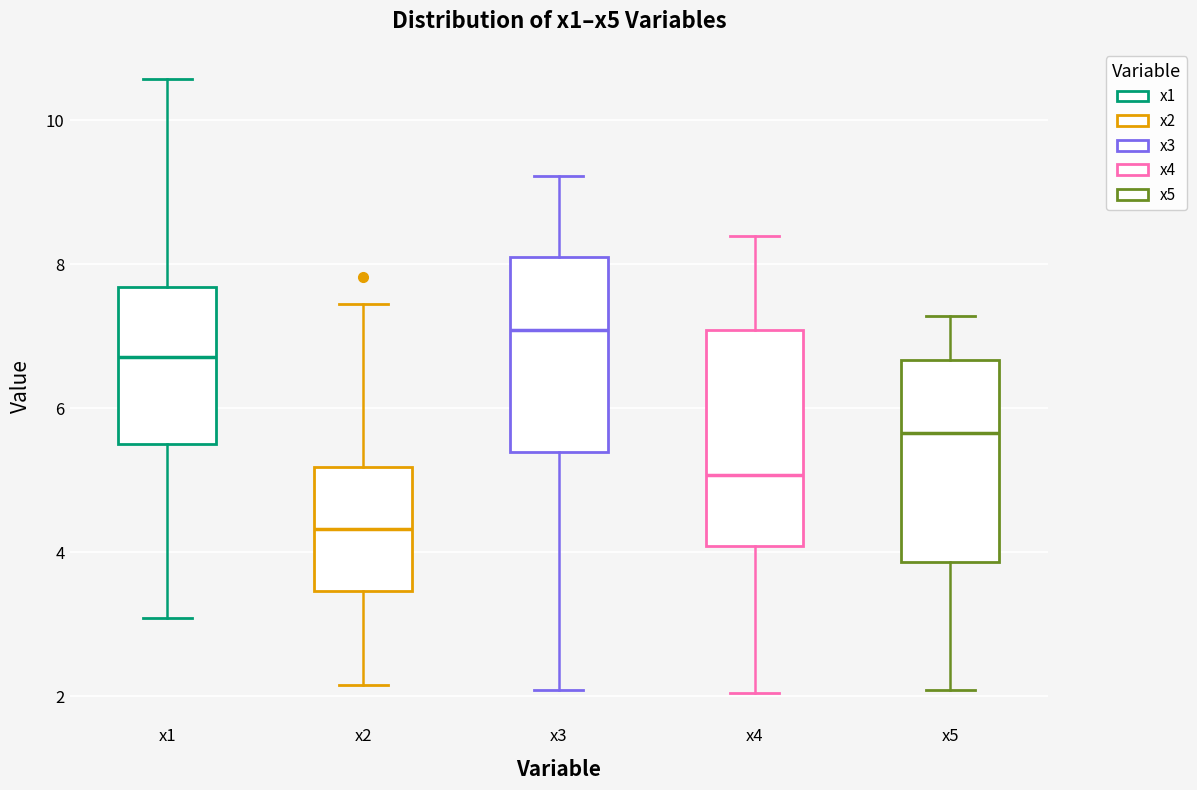

Which box's median line is the highest?

x3